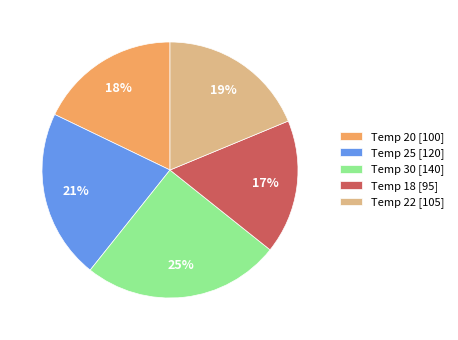

To the nearest percent, what is the combined percentage of Temp 18 [95] and Temp 30 [140]?

42%